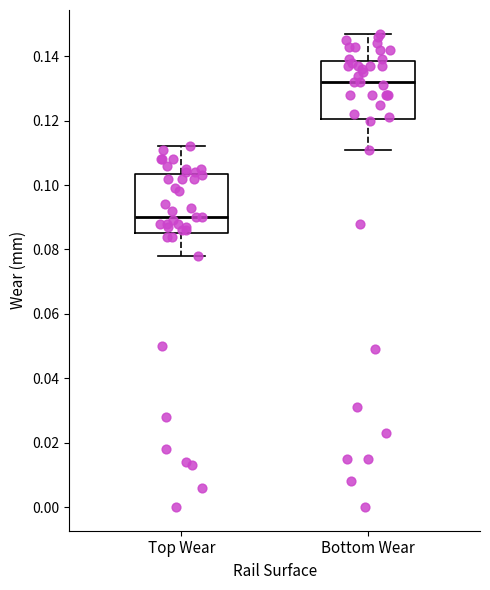

Reading left to right, read every box against the y-axis: the position of its median line, the range the box covers, and the ends of its whiskers. The values are not printed on the chart, so give them approximately, as read against the axis.

Top Wear: median 0.090, box 0.086 to 0.104, whiskers 0.078 to 0.112
Bottom Wear: median 0.132, box 0.120 to 0.138, whiskers 0.112 to 0.148